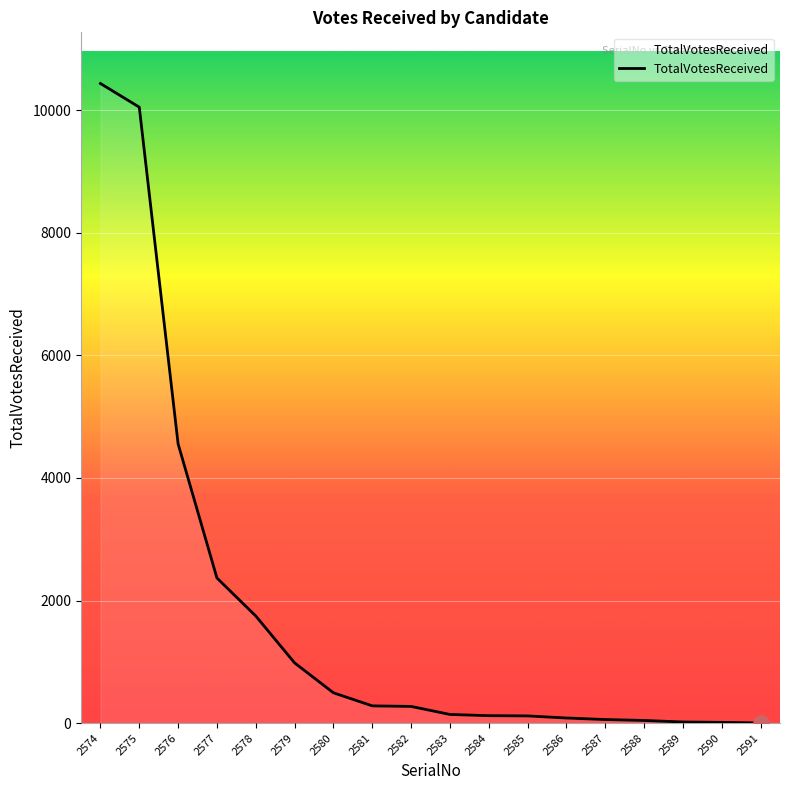

What is the change in value from 2577 to 2591?

-2365